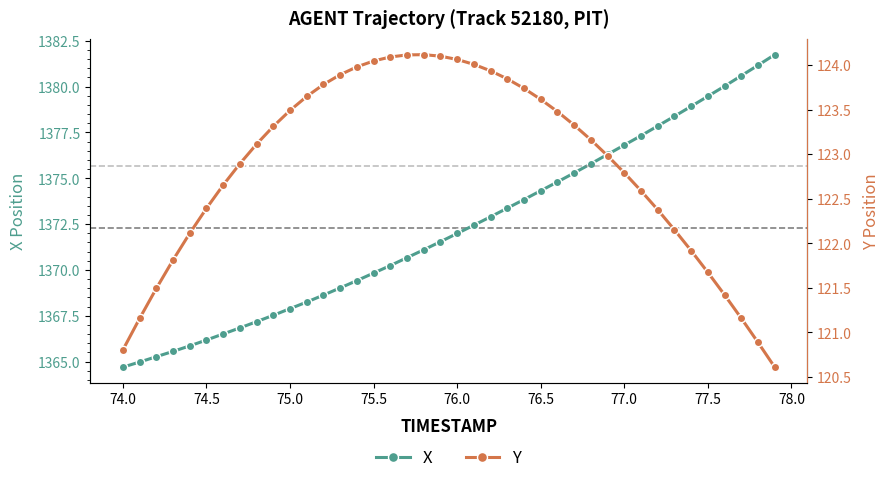

How many values in the Y series exceed 123?

21